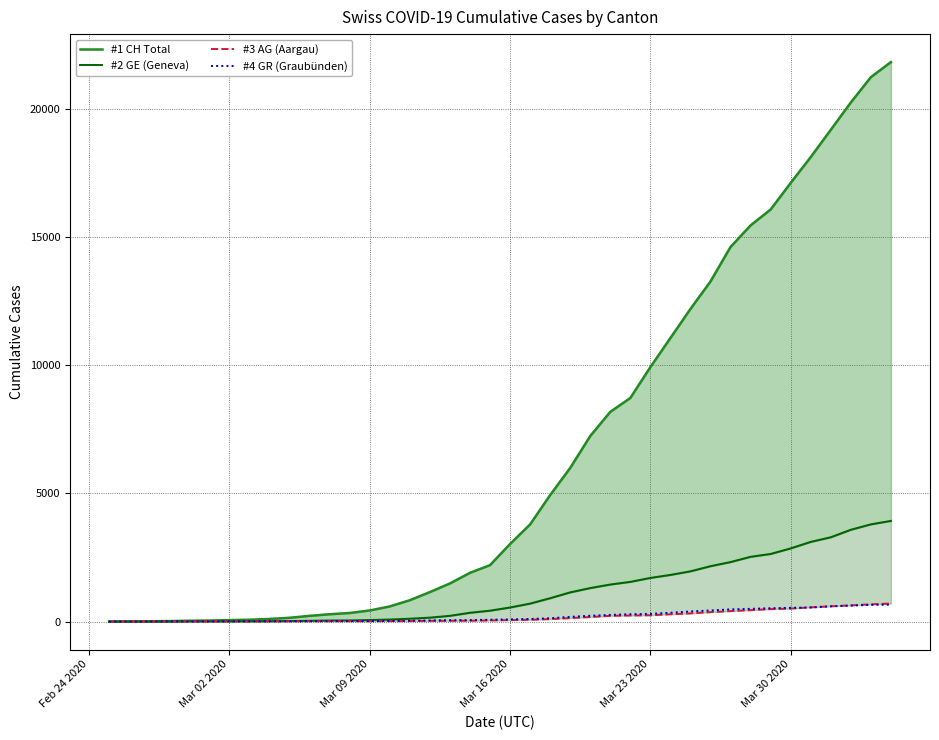

The value of #3 AG (Aargau) at 7 is 4. True or false?

False